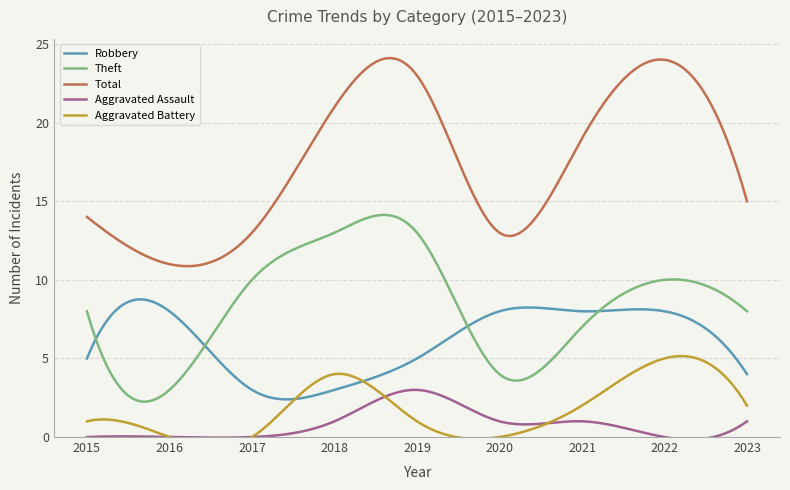

What is the difference between the highest and lowest values at 2015?

14